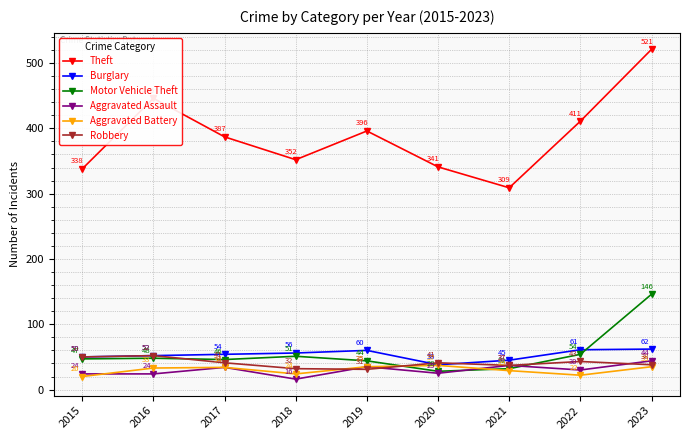

What is the sum of all Theft values?

3501